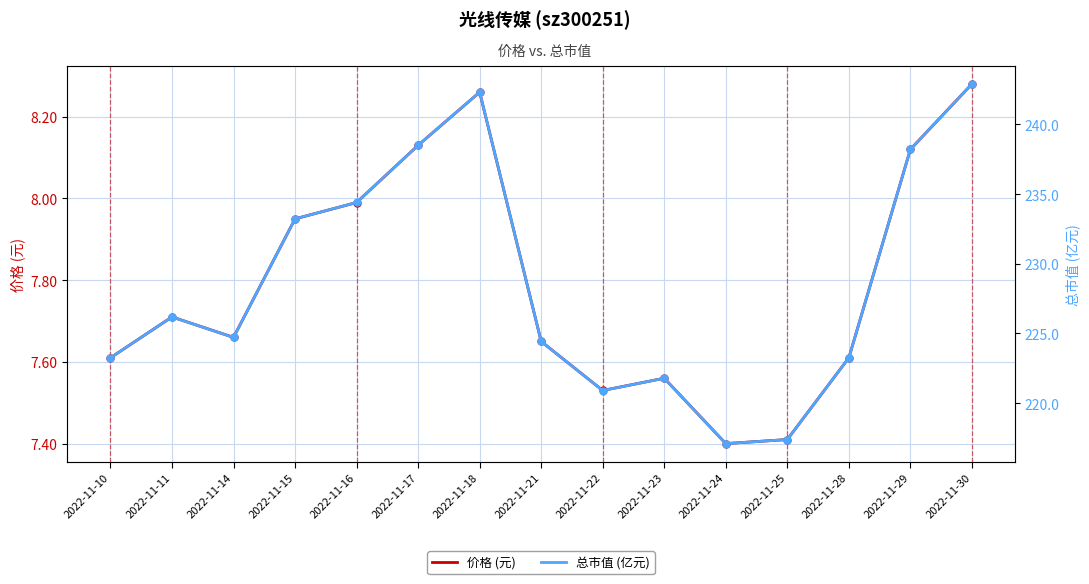

Which series reaches the maximum Y coordinate?

总市值 (亿元)